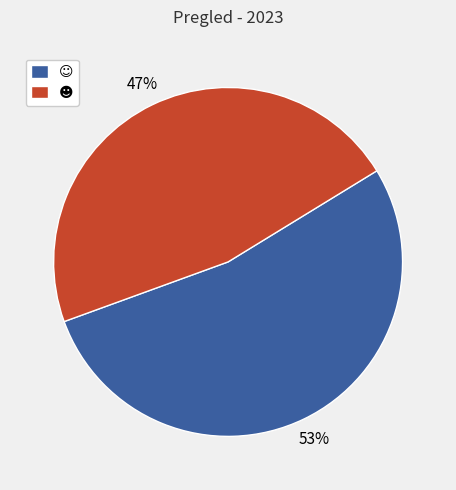

To the nearest percent, what is the difference between the largest and smallest slice percentages?

6%